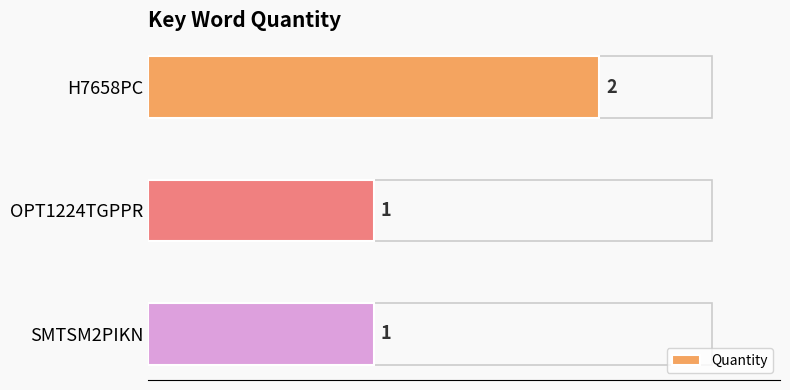

What is the difference between the maximum and minimum values?

1